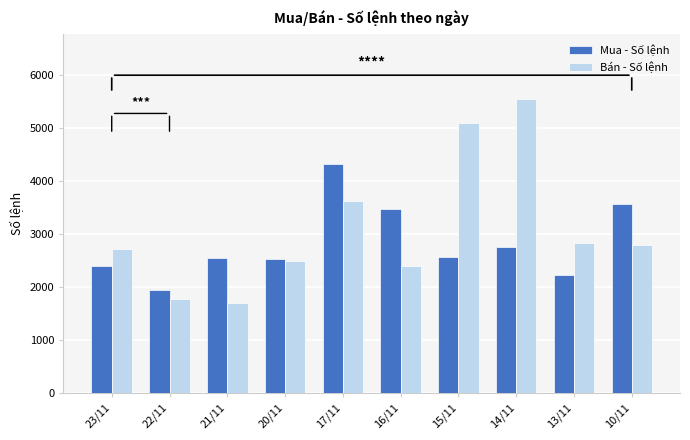

Rank the series by their maximum value, from lowest to highest.

Mua - Số lệnh, Bán - Số lệnh